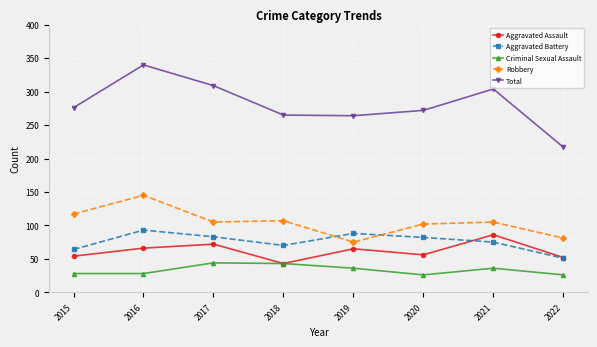

Between 2015 and 2016, which series saw the biggest shift?

Total